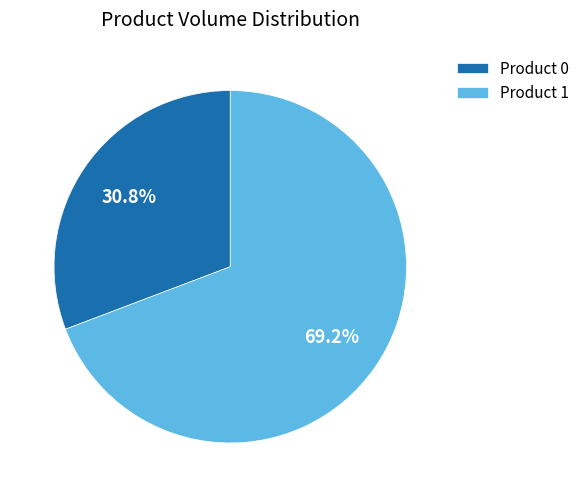

Which slice represents more than half of the pie?

Product 1